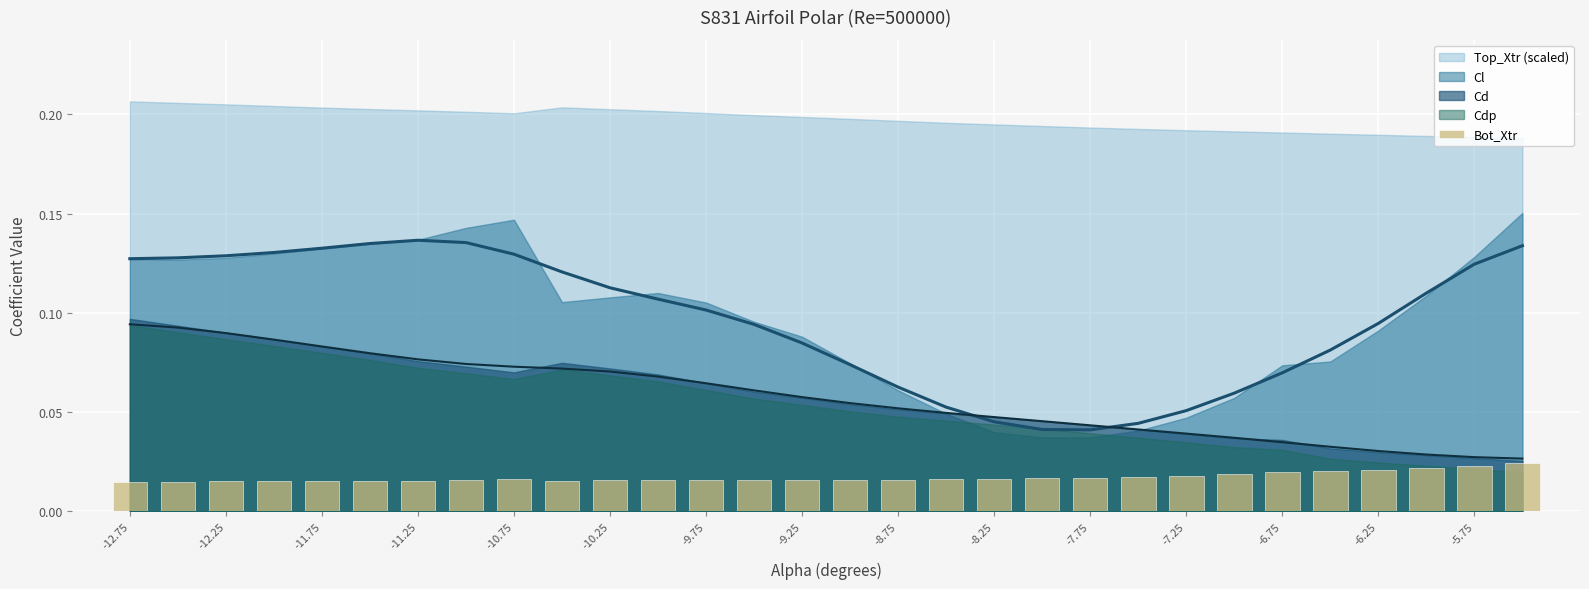

What position from the left is -9.75?

13